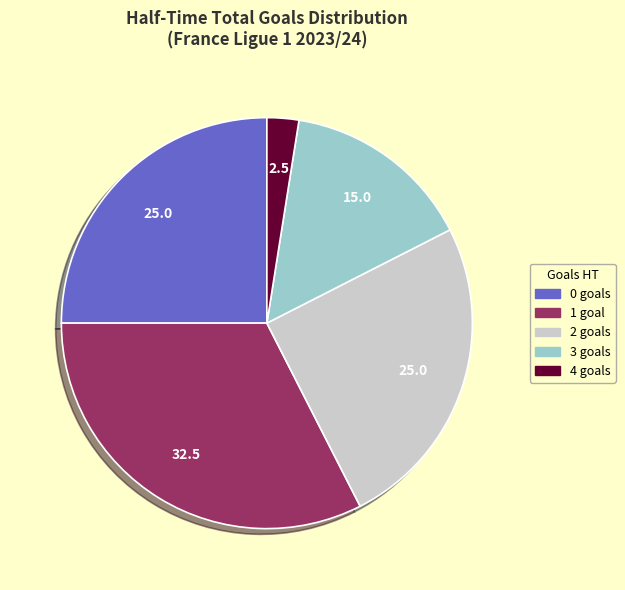

Is there a majority slice in this chart?

No